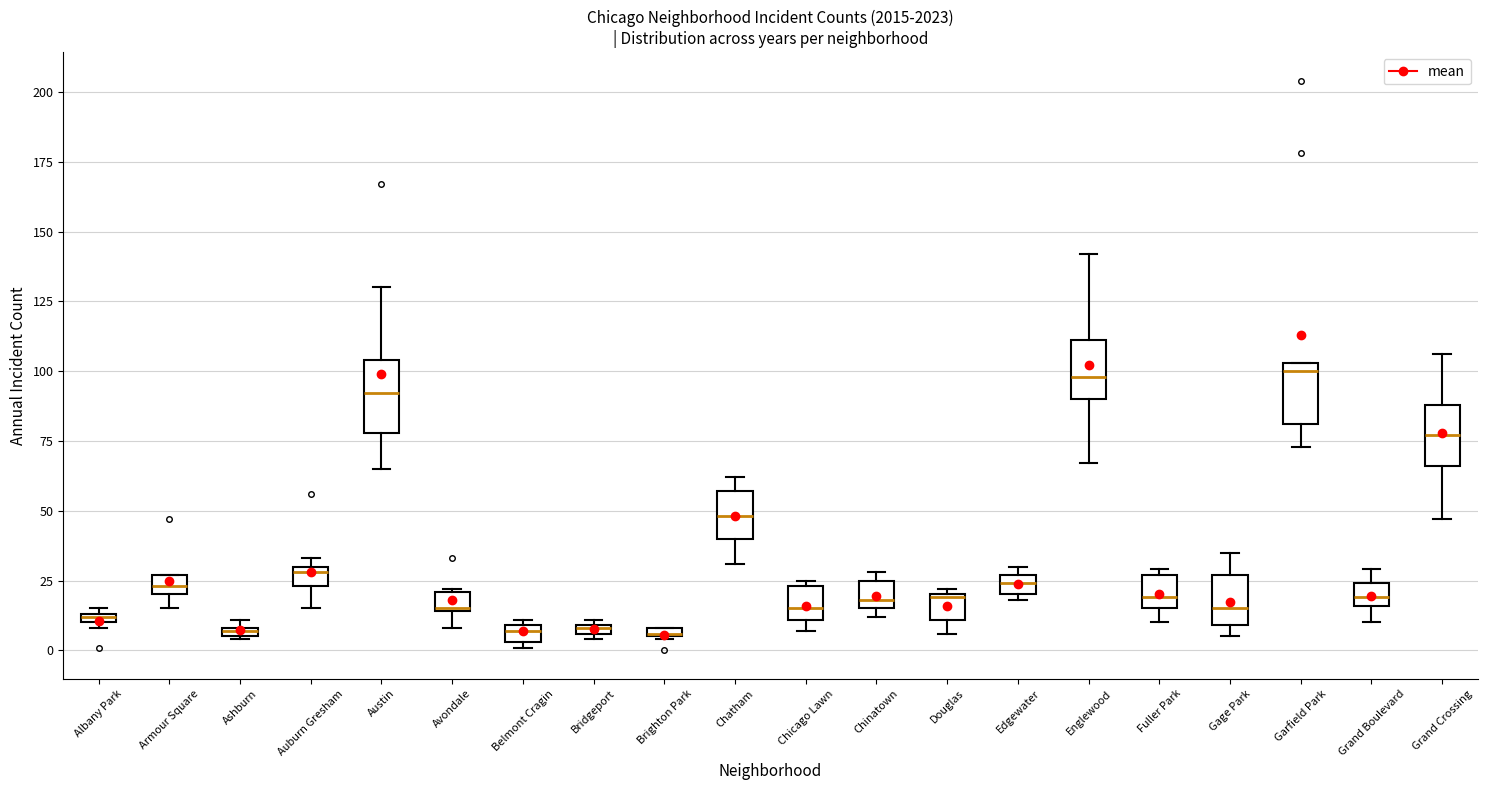

Where does the upper whisker of the box for Englewood end on the y-axis? The values are not printed on the chart, so give them approximately, as read against the axis.

140